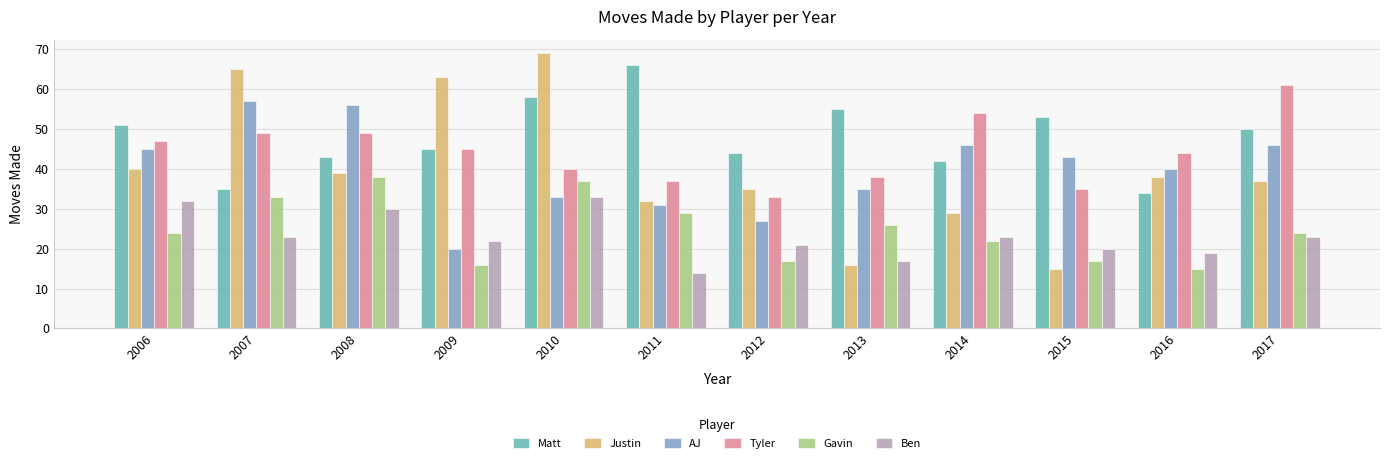

What is the difference between the second highest and second lowest values in the AJ series?

29